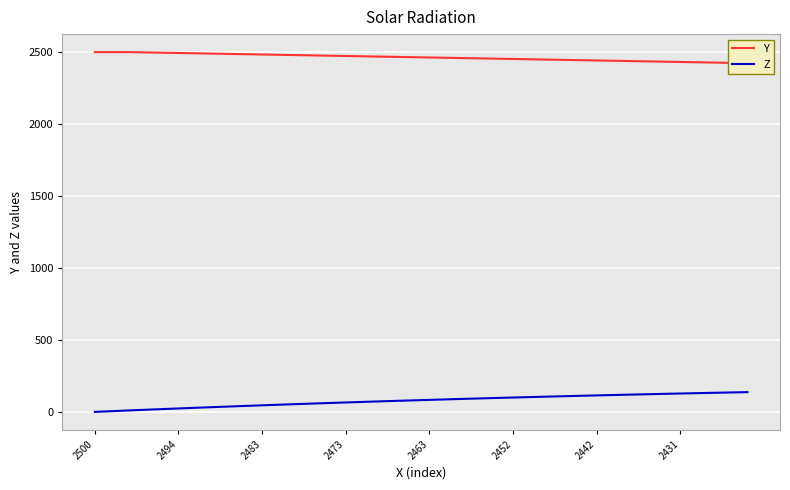

At which label does Y first exceed 2464?

2500